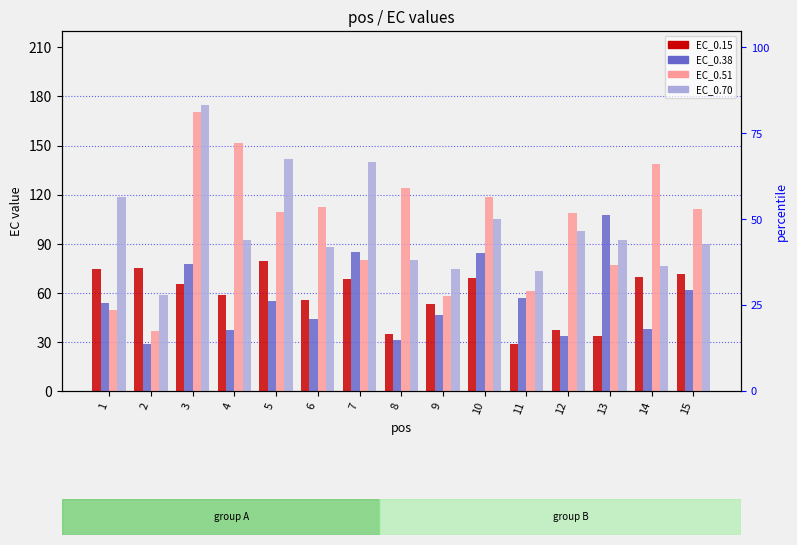

Reading right to left, extract all data points from this chart.

EC_0.15: 15=71.8	14=69.4	13=33.6	12=37.4	11=28.4	10=68.8	9=53.4	8=35.1	7=68.4	6=55.3	5=79.4	4=58.7	3=65.7	2=75.3	1=74.4
EC_0.38: 15=61.5	14=38.0	13=107.8	12=33.5	11=56.6	10=84.4	9=46.3	8=31.4	7=84.9	6=44.0	5=55.3	4=37.2	3=77.5	2=29.0	1=54.1
EC_0.51: 15=111.2	14=138.6	13=77.1	12=109.0	11=60.8	10=118.5	9=58.3	8=124.3	7=80.0	6=112.6	5=109.2	4=151.8	3=170.4	2=36.9	1=49.4
EC_0.70: 15=89.7	14=76.6	13=92.4	12=97.9	11=73.2	10=105.3	9=74.5	8=80.2	7=139.9	6=87.9	5=141.6	4=92.2	3=174.6	2=58.9	1=118.3